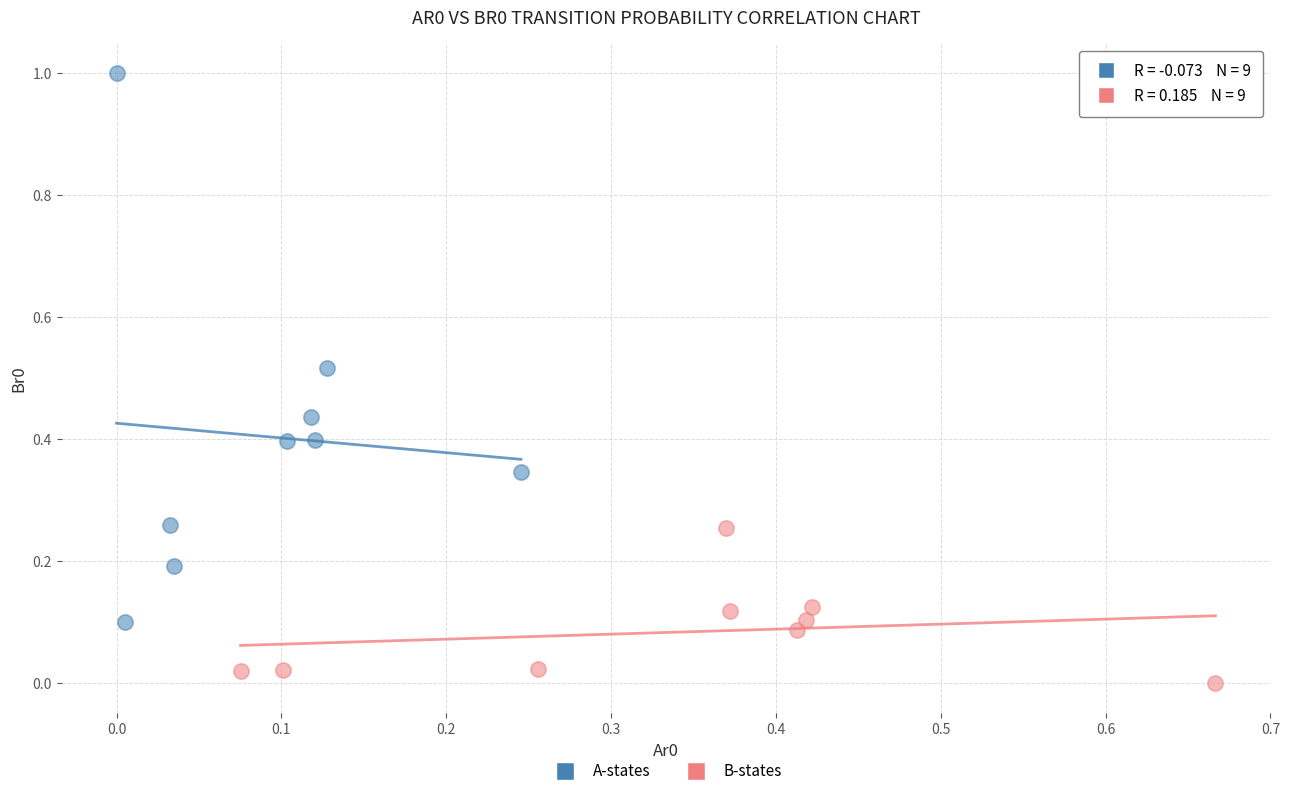

Which series contains the lowest Y value?

B-states